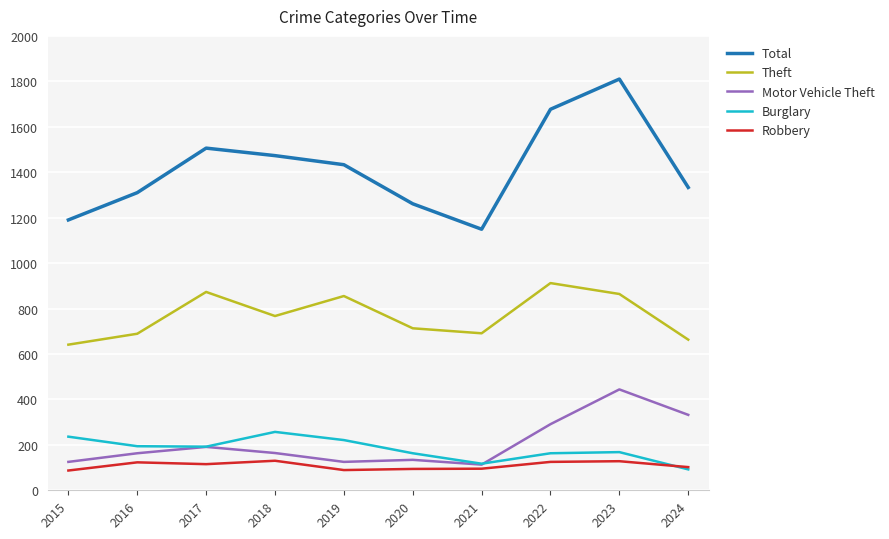

What is the spread (max minus min) of values at 2020?

1167